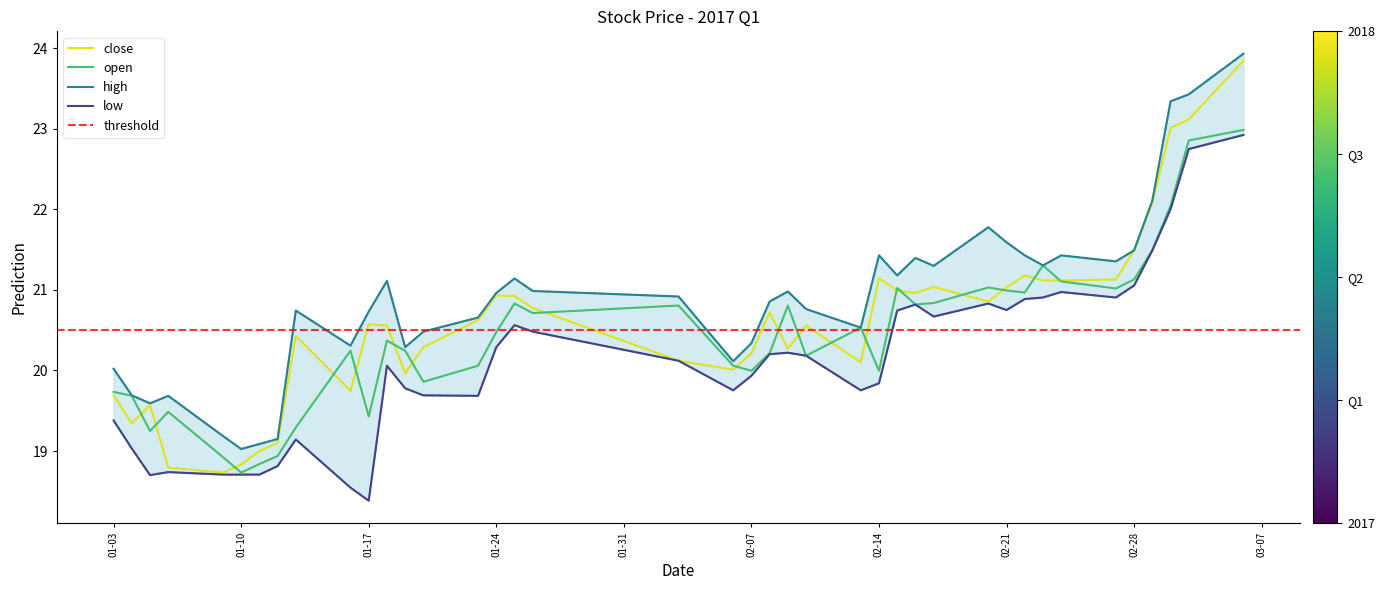

Reading left to right, what are all the values shown in this chart?

close: 19.7	19.3	19.6	18.8	18.7	18.8	19.0	19.1	20.4	19.7	20.6	20.6	20.0	20.3	20.6	20.9	20.9	20.8	20.1	20.0	20.2	20.7	20.3	20.6	20.1	21.1	21.0	21.0	21.0	20.9	21.0	21.2	21.1	21.1	21.1	21.5	22.1	23.0	23.1	23.8
open: 19.7	19.7	19.2	19.5	18.9	18.7	18.8	18.9	19.3	20.2	19.4	20.4	20.2	19.9	20.1	20.5	20.8	20.7	20.8	20.1	20.0	20.2	20.8	20.2	20.5	20.0	21.0	20.8	20.8	21.0	21.0	21.0	21.3	21.1	21.0	21.1	21.5	22.0	22.9	23.0
high: 20.0	19.7	19.6	19.7	19.2	19.0	19.1	19.1	20.7	20.3	20.7	21.1	20.3	20.5	20.7	21.0	21.1	21.0	20.9	20.1	20.3	20.9	21.0	20.8	20.5	21.4	21.2	21.4	21.3	21.8	21.6	21.4	21.3	21.4	21.4	21.5	22.1	23.3	23.4	23.9
low: 19.4	19.0	18.7	18.7	18.7	18.7	18.7	18.8	19.1	18.5	18.4	20.1	19.8	19.7	19.7	20.3	20.6	20.5	20.1	19.8	19.9	20.2	20.2	20.2	19.8	19.8	20.7	20.8	20.7	20.8	20.8	20.9	20.9	21.0	20.9	21.1	21.5	22.0	22.7	22.9